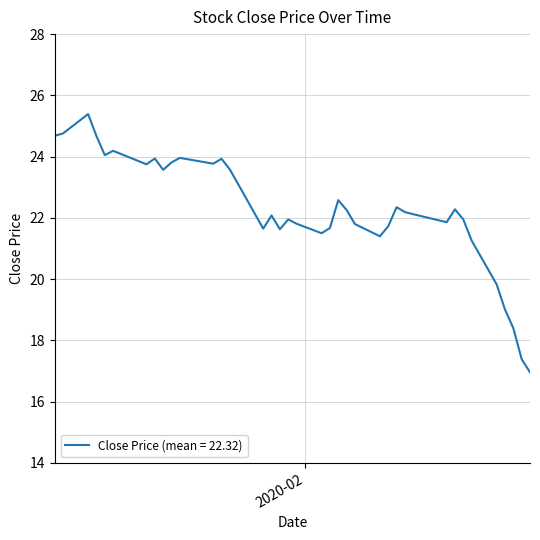

What is the difference between the maximum and minimum values?

8.4